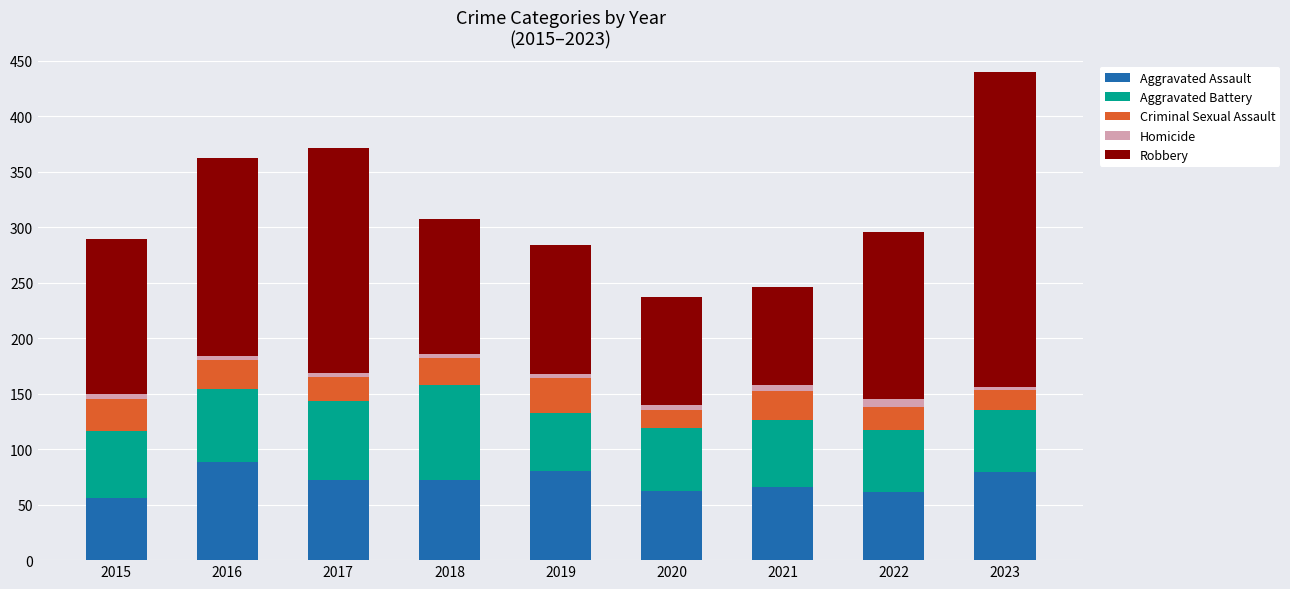

Is it true that Aggravated Assault equals 15 at 2021?

False